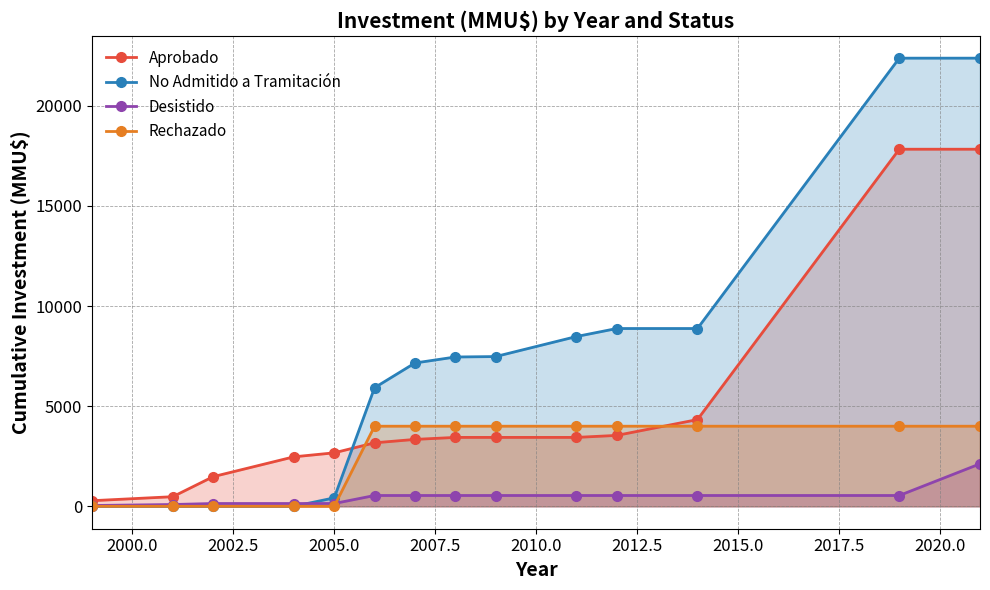

What is the greatest value displayed?

22378